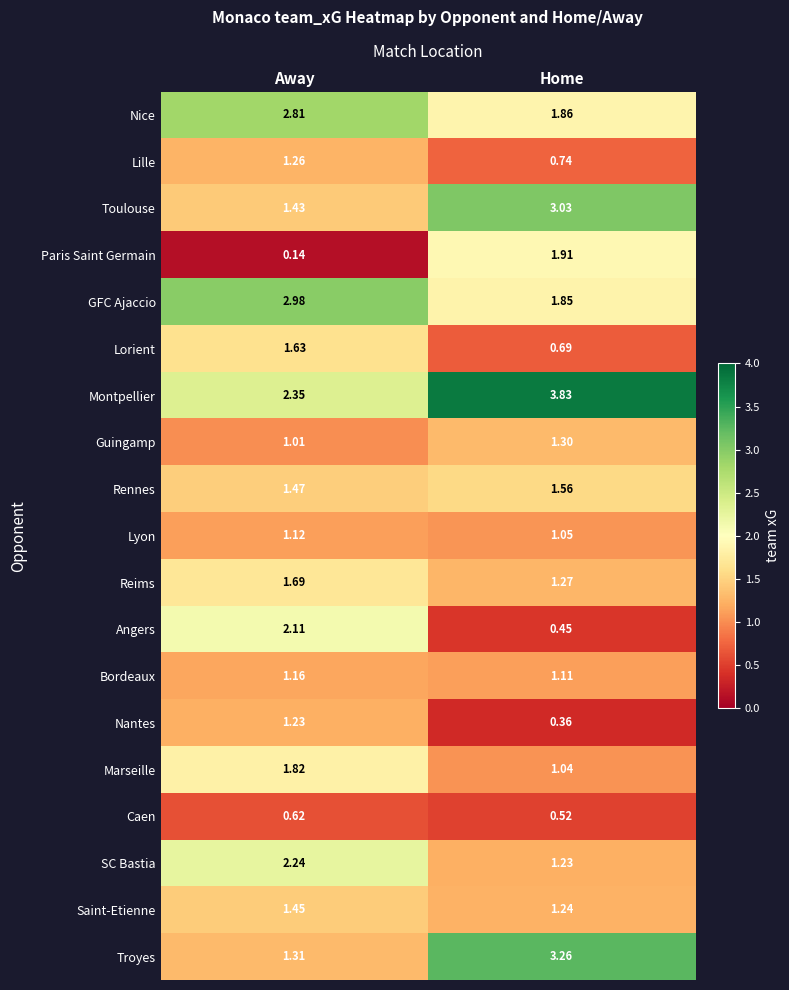

Which label corresponds to the smallest value in the chart?

Away